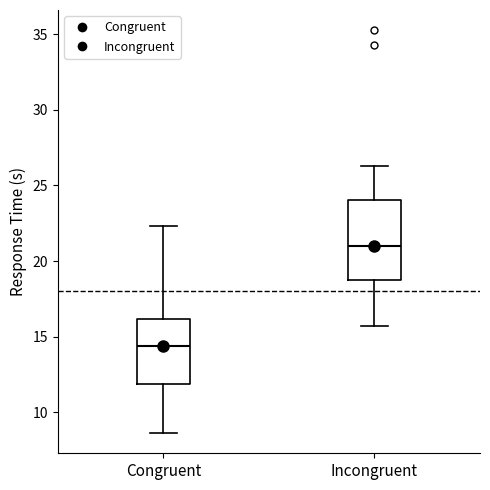

Which box is the tallest, from its lower edge to its upper edge?

Incongruent